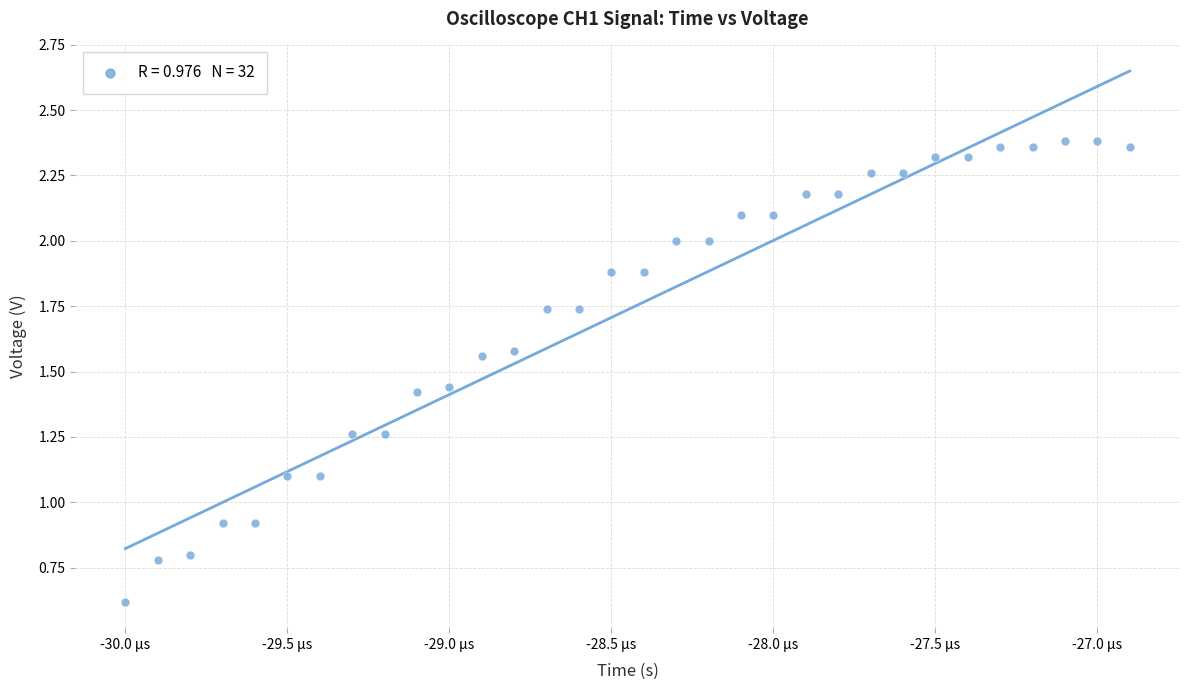

What is the range of Y values (max minus min)?

1.8